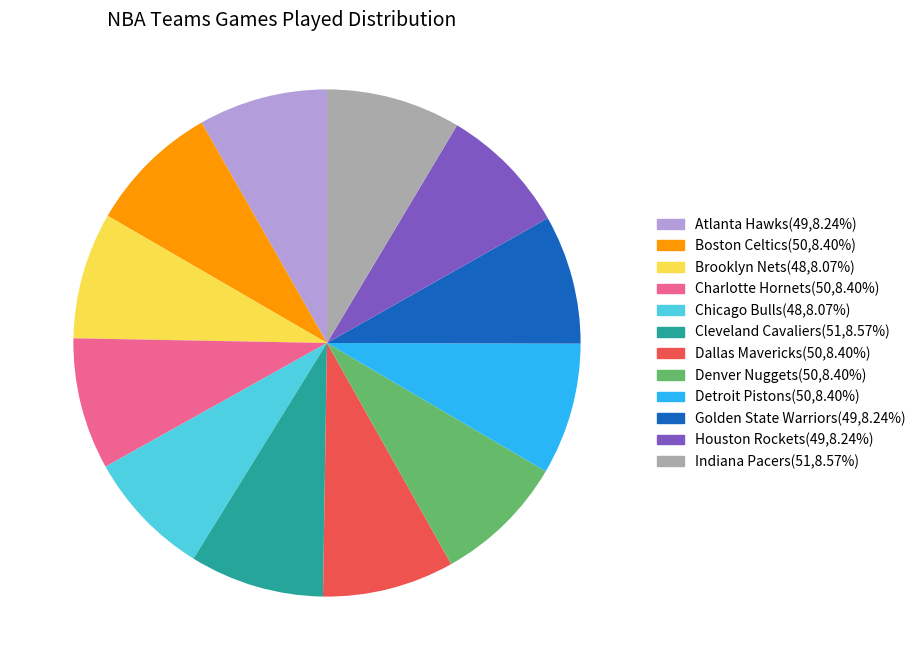

Is the sum of Denver Nuggets and Houston Rockets greater than half?

No